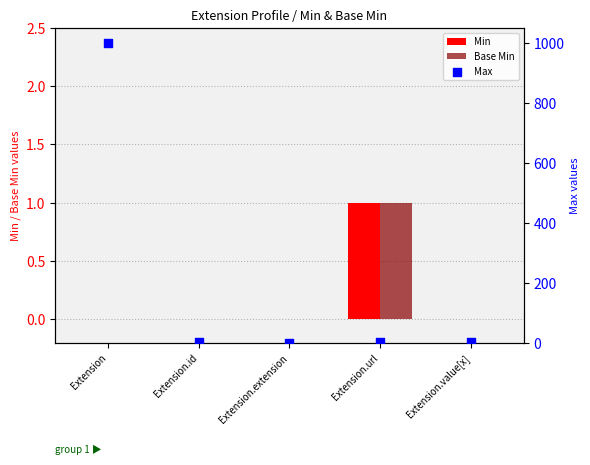

Is the value of Max at Extension.extension greater than the value of Min at Extension.id?

No